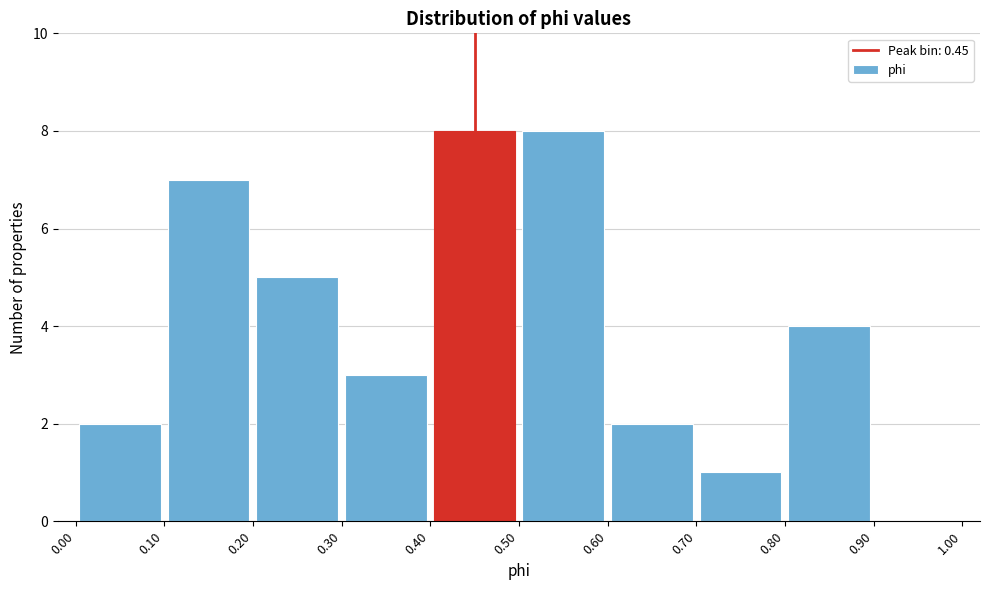

How tall is the bar that spans 0.50 to 0.60 on the x-axis? The values are not printed on the chart, so give them approximately, as read against the axis.

8